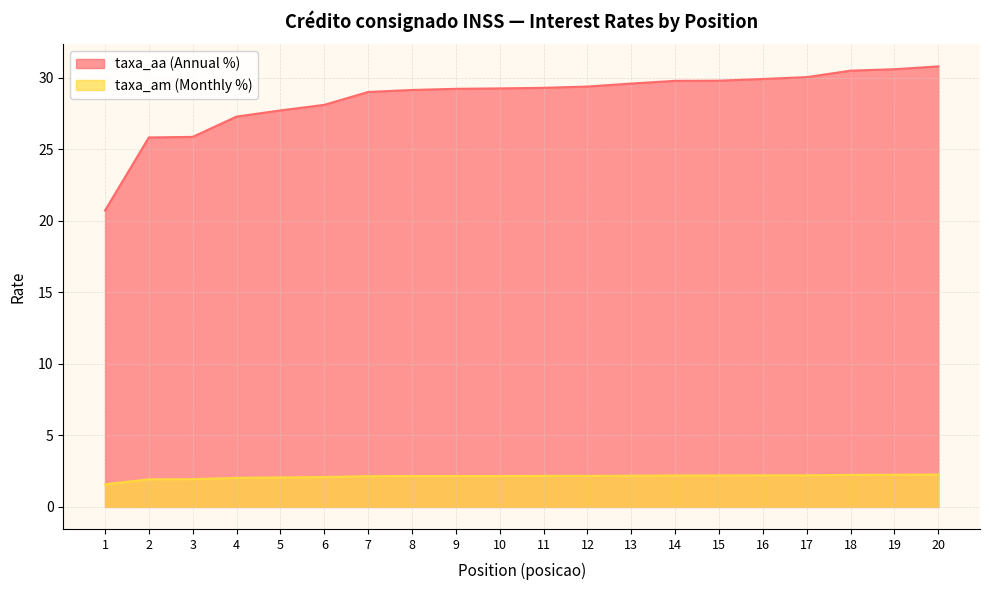

What is the spread (max minus min) of values at 2?

23.9